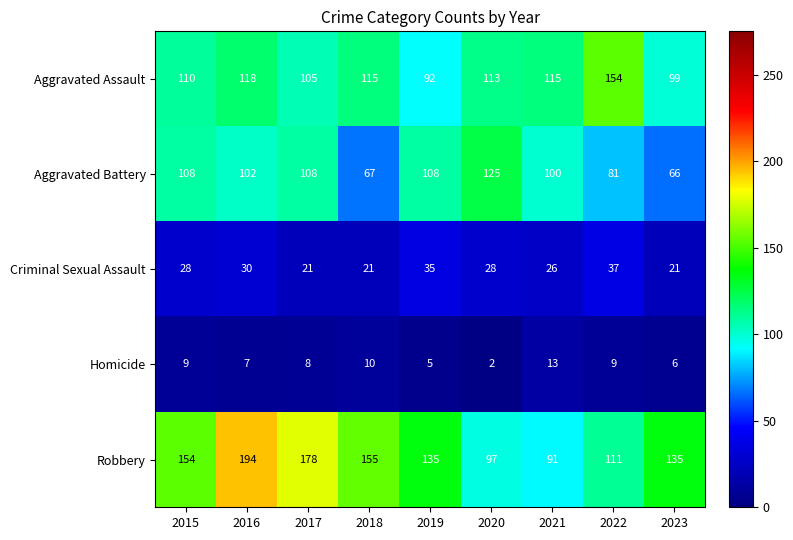

Is the value of Criminal Sexual Assault at 2015 greater than the value of Homicide at 2020?

Yes